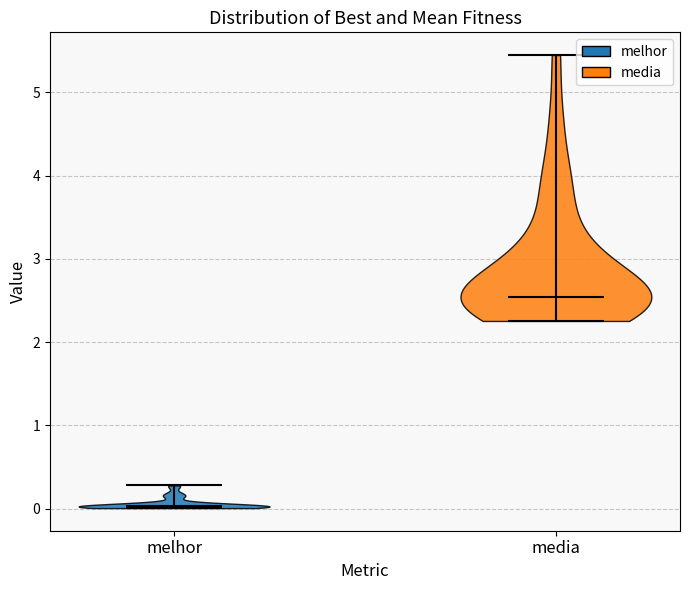

Reading left to right, read every violin against the y-axis: where its median line is, and the lowest and highest points it reaches. The values are not printed on the chart, so give them approximately, as read against the axis.

melhor: median line 0.0, lowest point 0.0, highest point 0.3
media: median line 2.5, lowest point 2.3, highest point 5.4